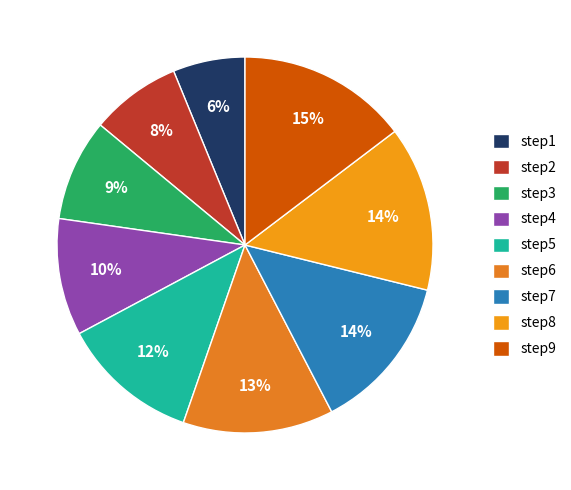

To the nearest percent, what percentage of the pie is step3?

9%